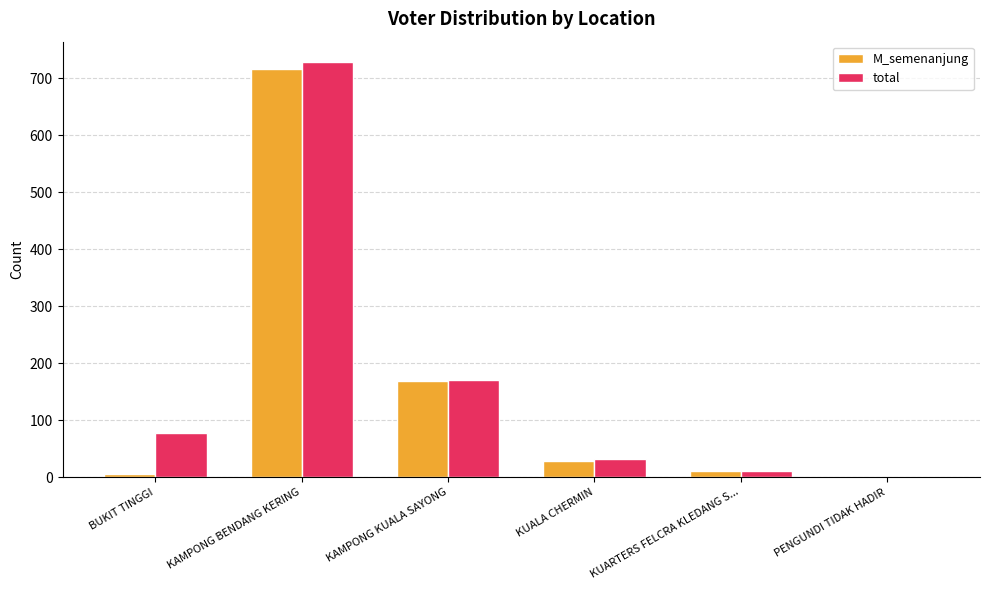

How many categories are shown in the chart?

6